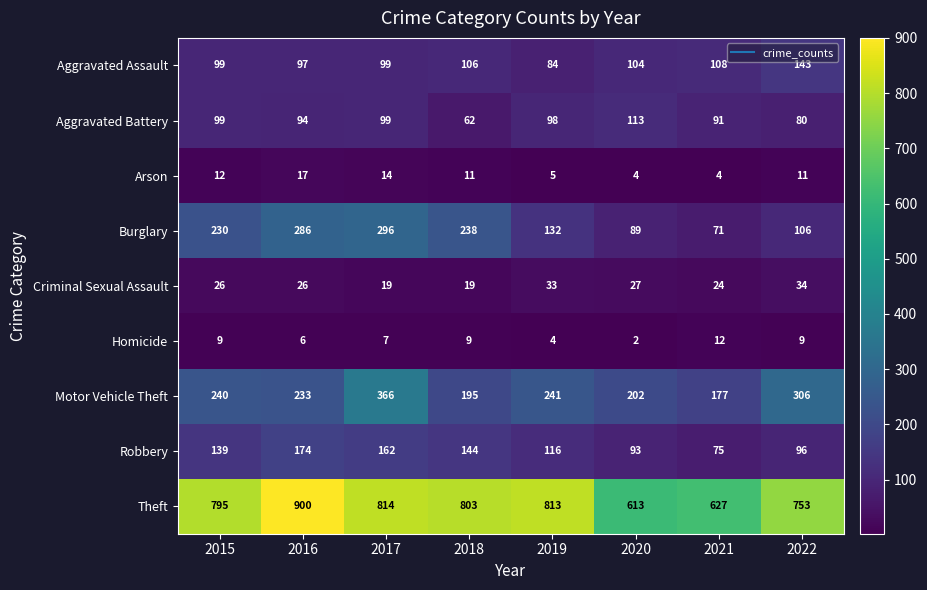

Which category has the lowest value across all series?

2020